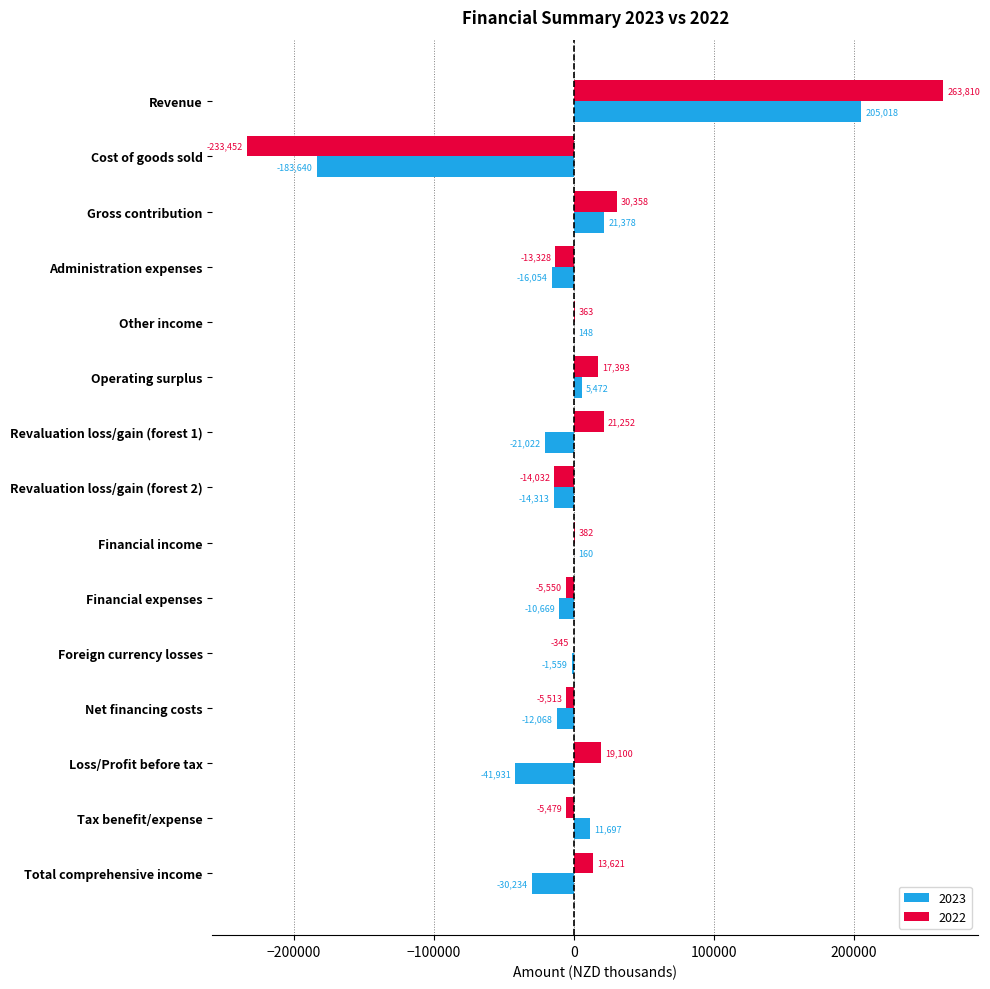

Which category has the highest value across all series?

Revenue